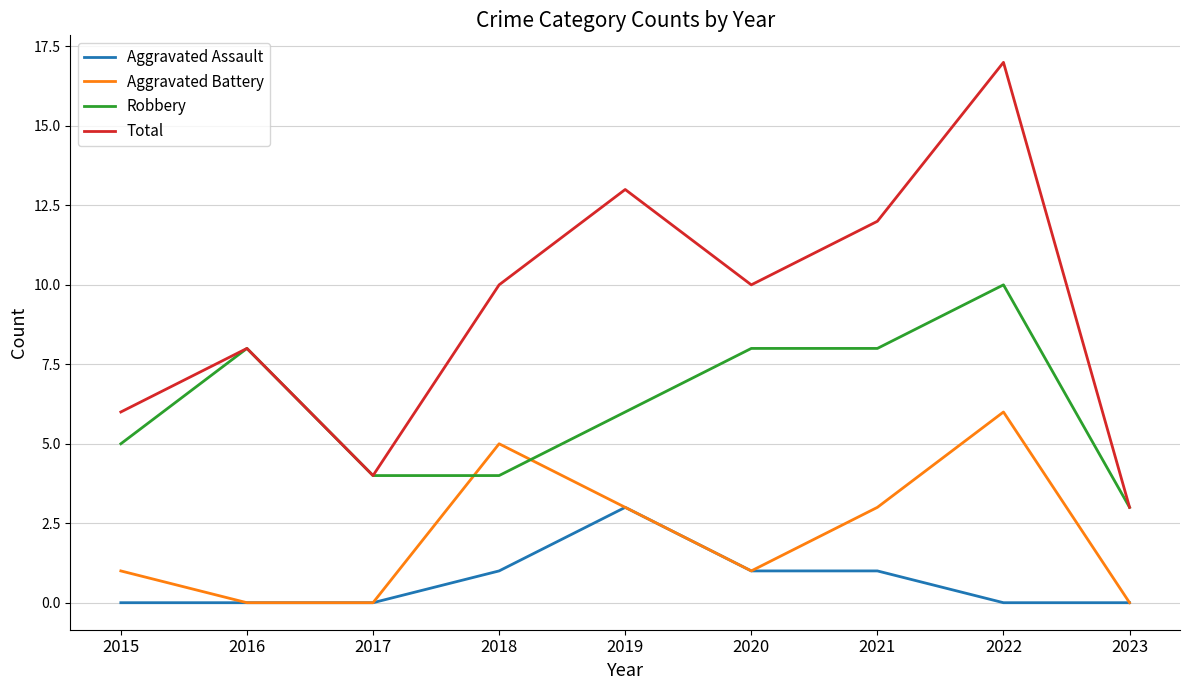

True or false: Total has a value of 17 at 2022.

True